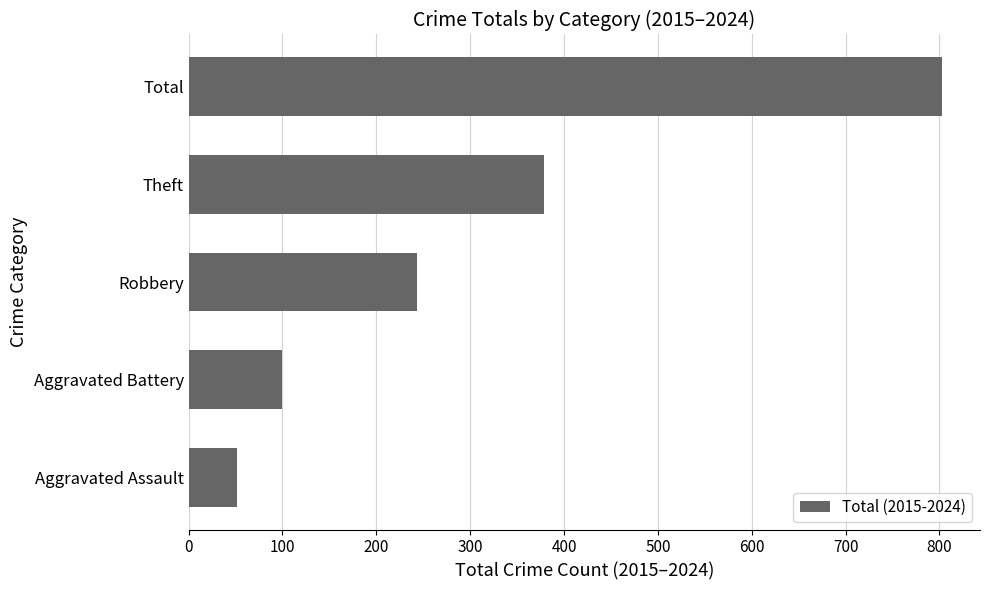

List the labels in order of value, smallest first.

Aggravated Assault, Aggravated Battery, Robbery, Theft, Total